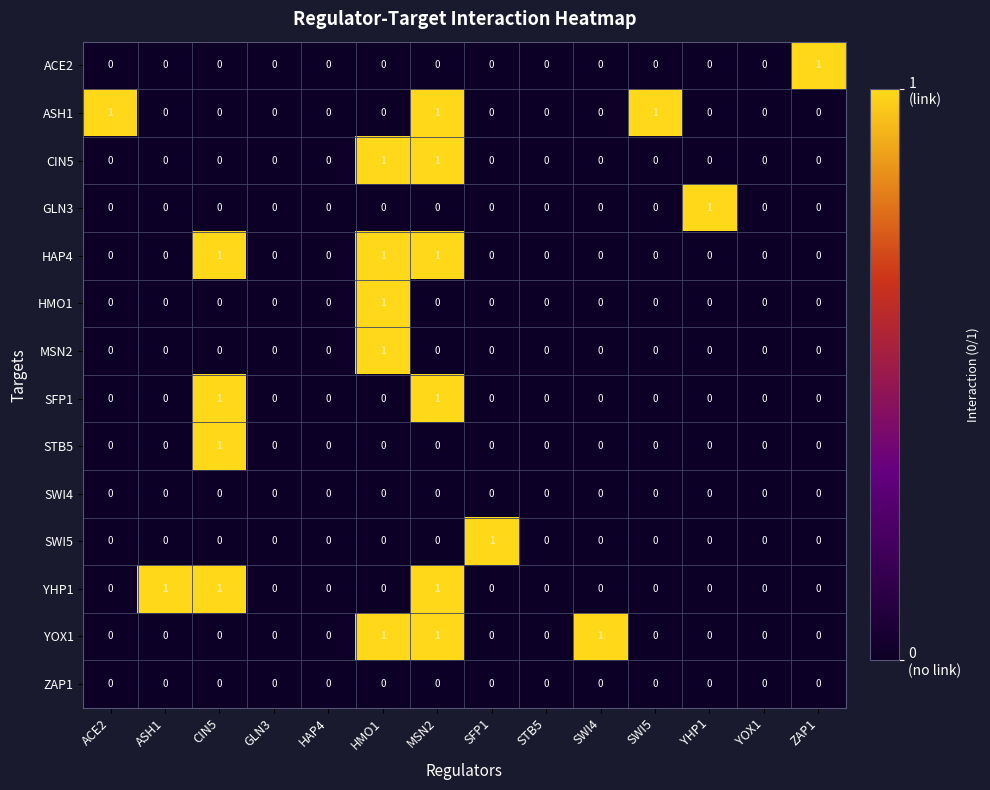

What is the total value across all series at MSN2?

6